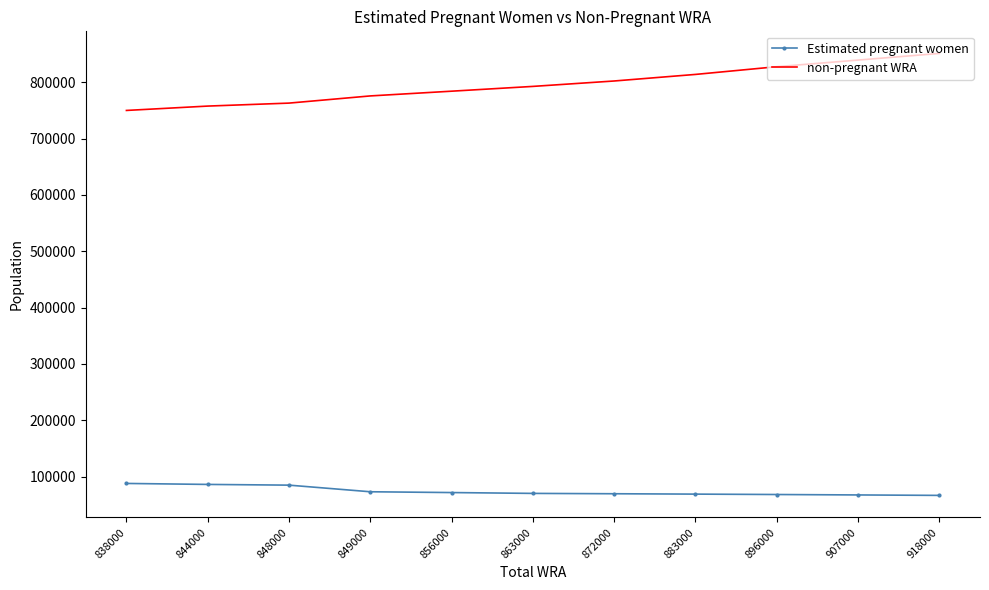

Which category has the lowest value in the non-pregnant WRA series?

838000